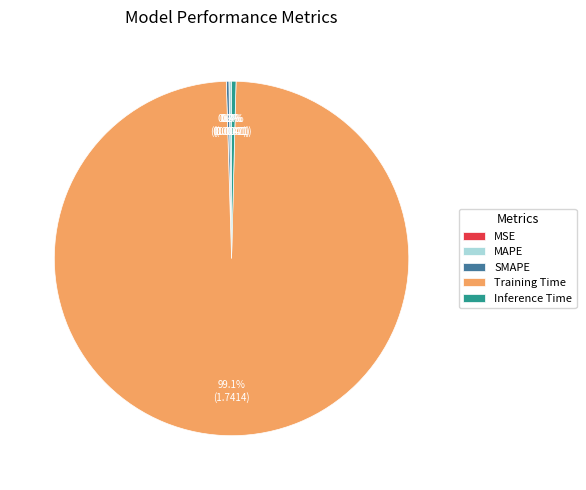

To the nearest percent, what is the difference between the largest and smallest slice percentages?

99%